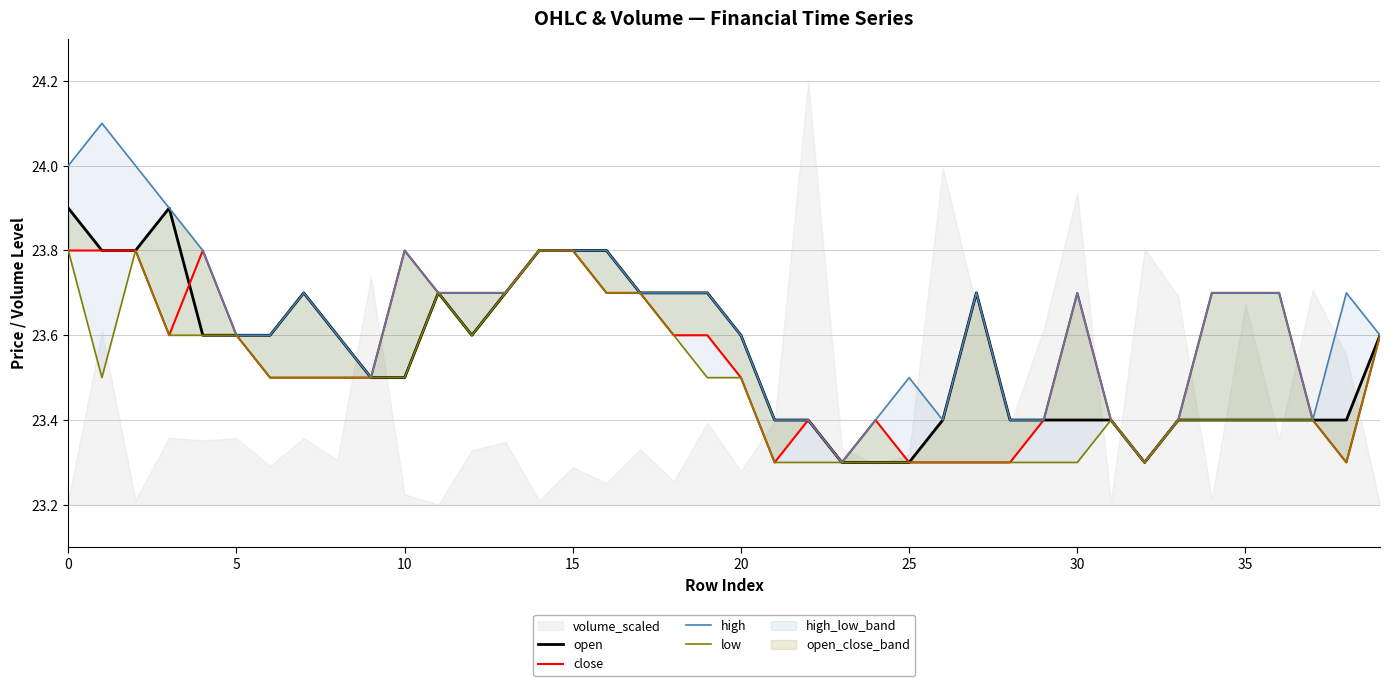

Which series changed the most between 0 and 32?

high